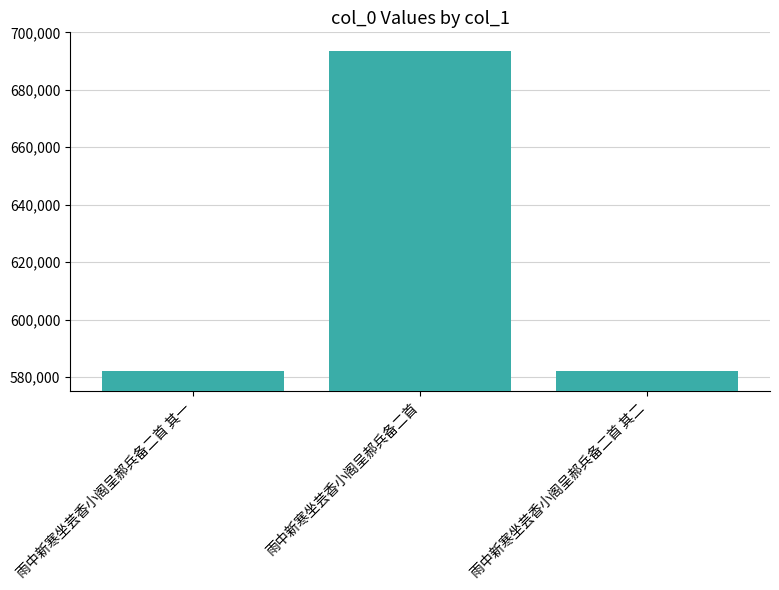

What is the change in value from 雨中新寒坐芸香小阁呈郝兵备二首 其一 to 雨中新寒坐芸香小阁呈郝兵备二首 其二?

+1